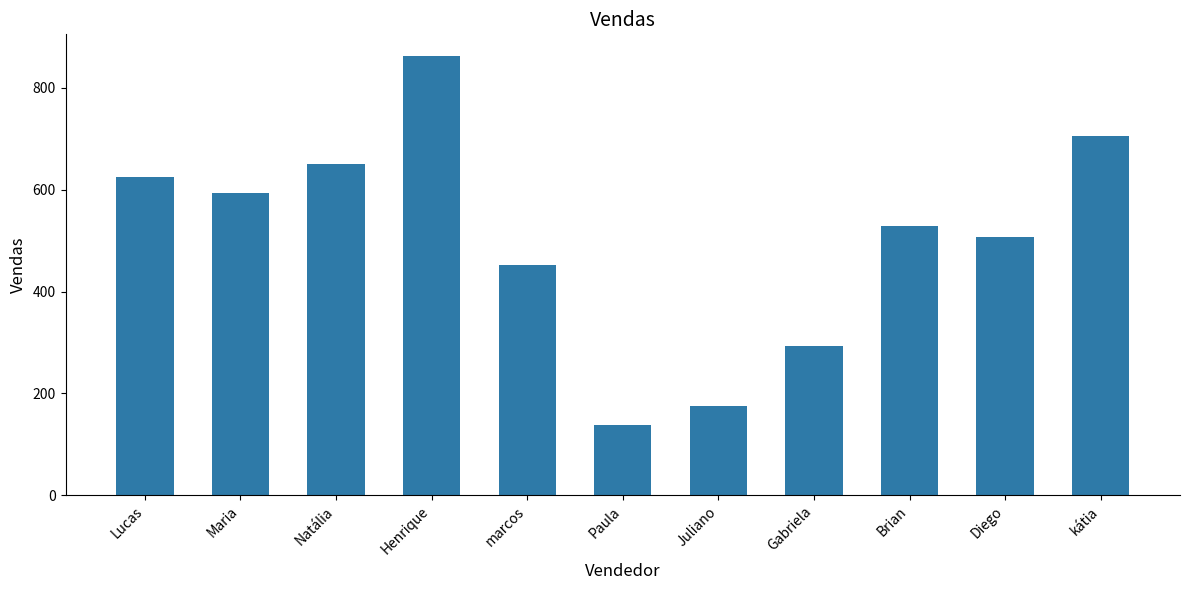

What is the sum of the values at Henrique and Lucas?

1487